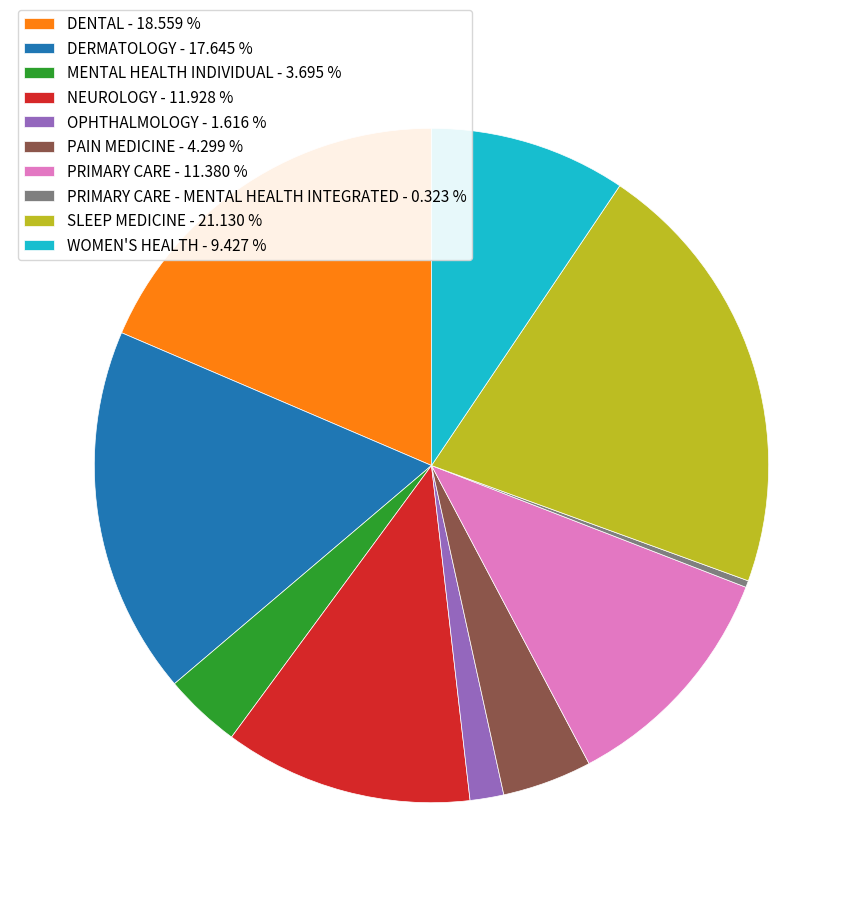

What is the smallest slice in the pie chart?

PRIMARY CARE - MENTAL HEALTH INTEGRATED - 0.323 %